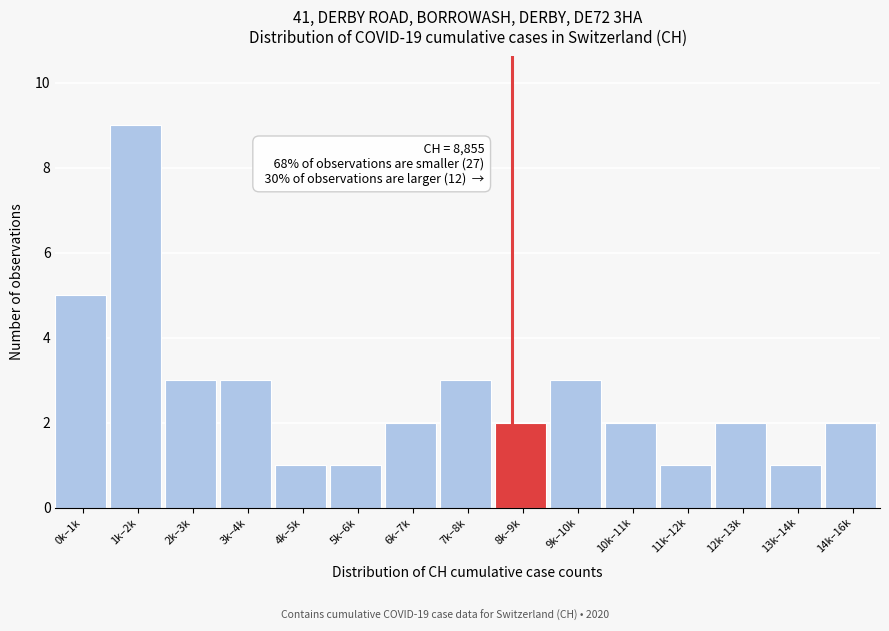

Reading left to right, what are all the values shown in this chart?

0k–1k=5	1k–2k=9	2k–3k=3	3k–4k=3	4k–5k=1	5k–6k=1	6k–7k=2	7k–8k=3	8k–9k=2	9k–10k=3	10k–11k=2	11k–12k=1	12k–13k=2	13k–14k=1	14k–16k=2